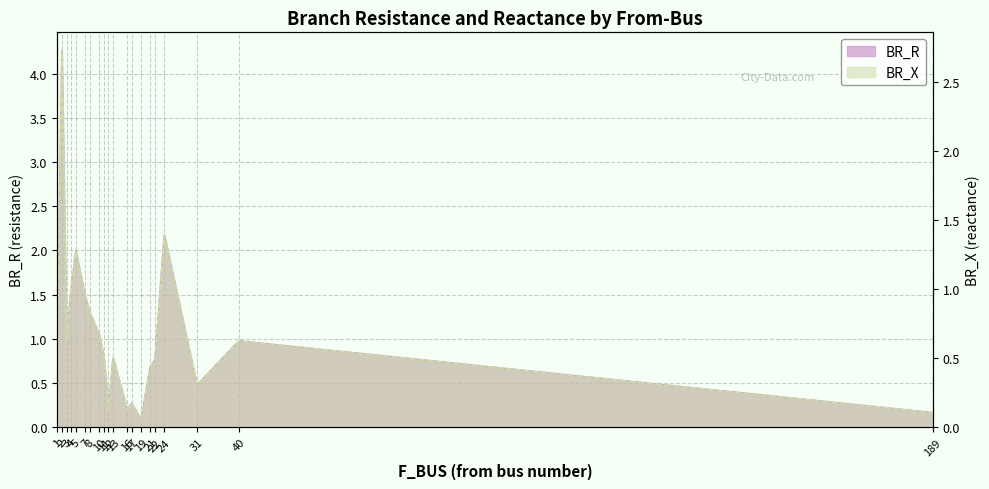

At how many categories does at least one series exceed 0?

20